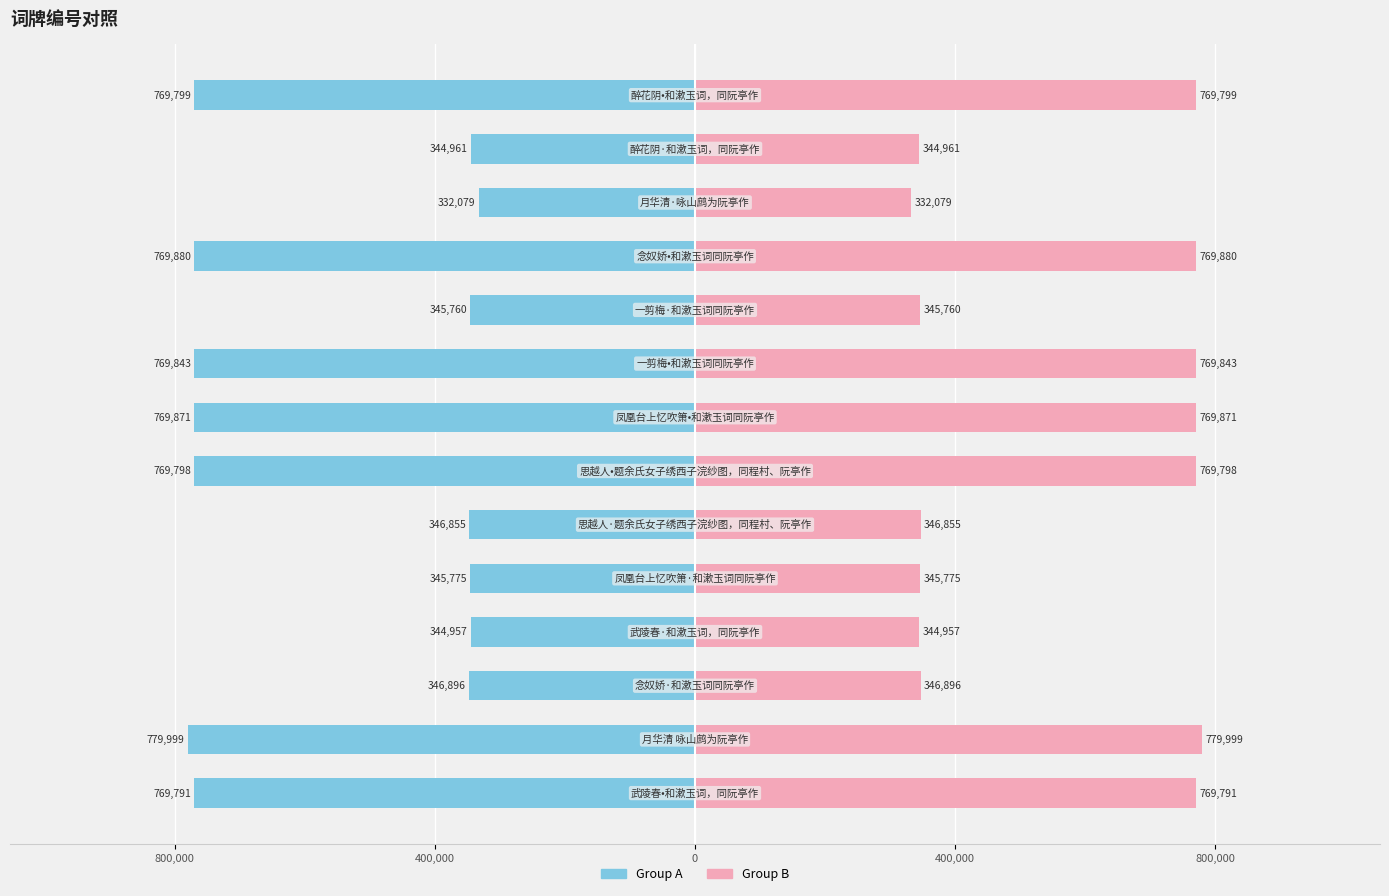

Count the number of categories in the chart.

14